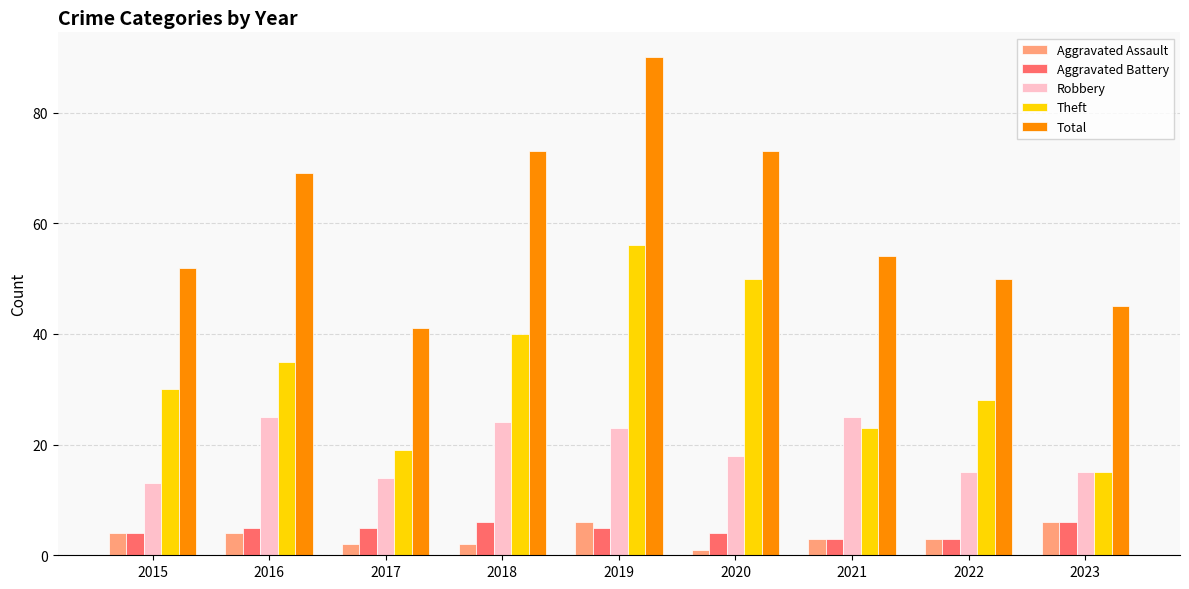

True or false: Aggravated Battery has a value of 3 at 2021.

True